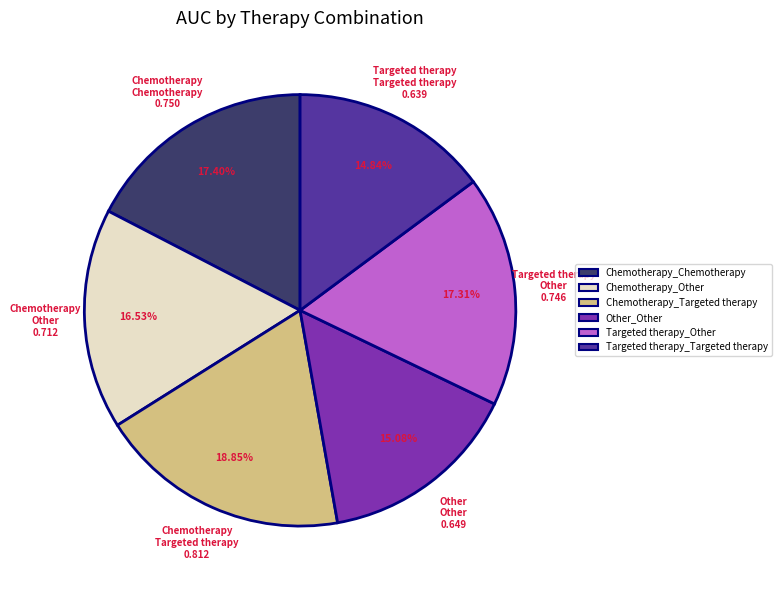

What percentage is the Chemotherapy_Targeted therapy slice, to the nearest percent?

19%